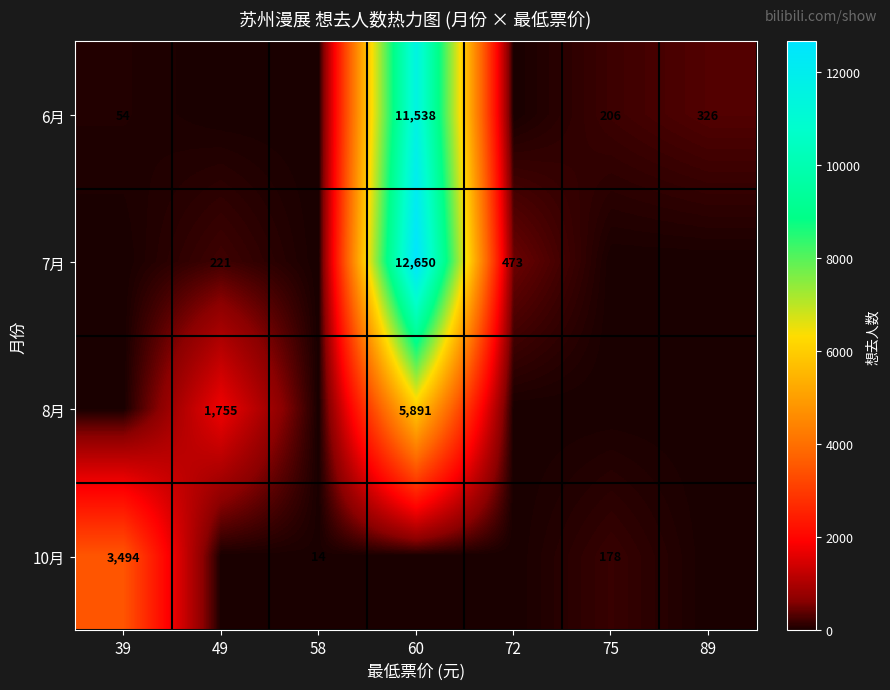

The 10月 series shows 14 at 58. True or false?

True